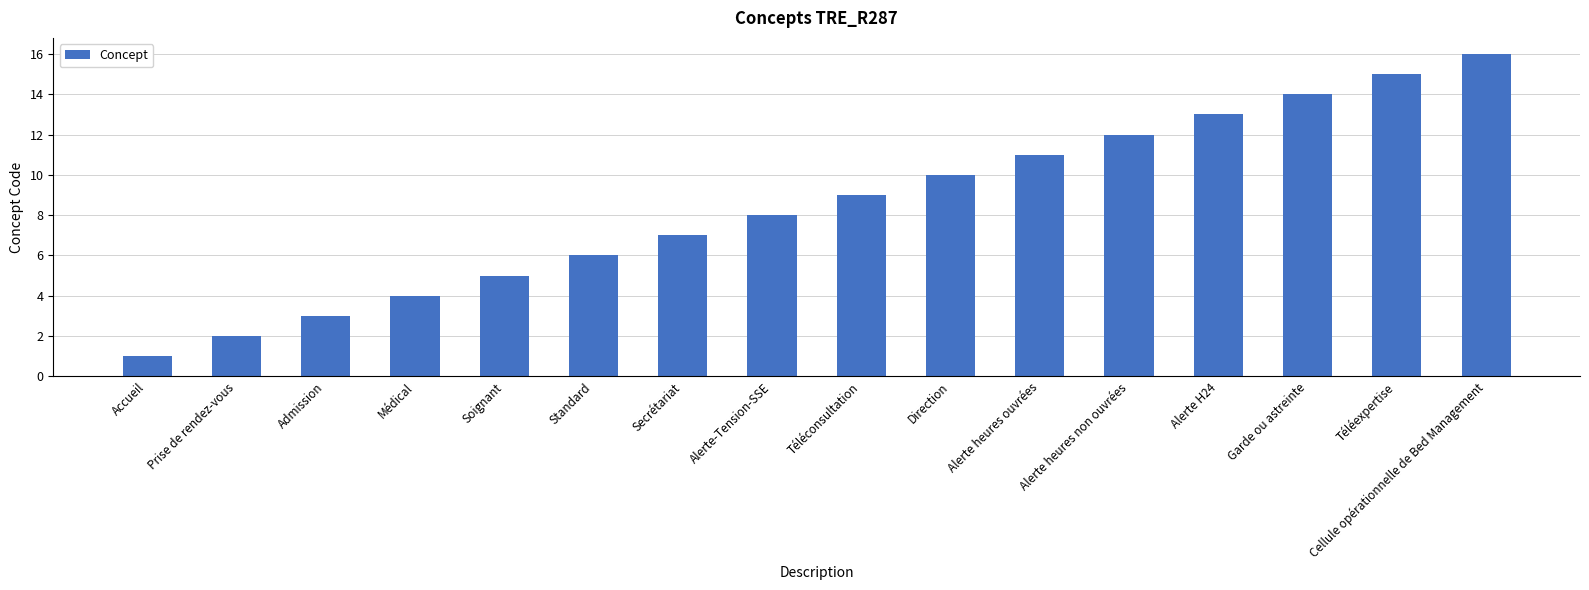

What is the approximate value at Alerte heures non ouvrées?

12